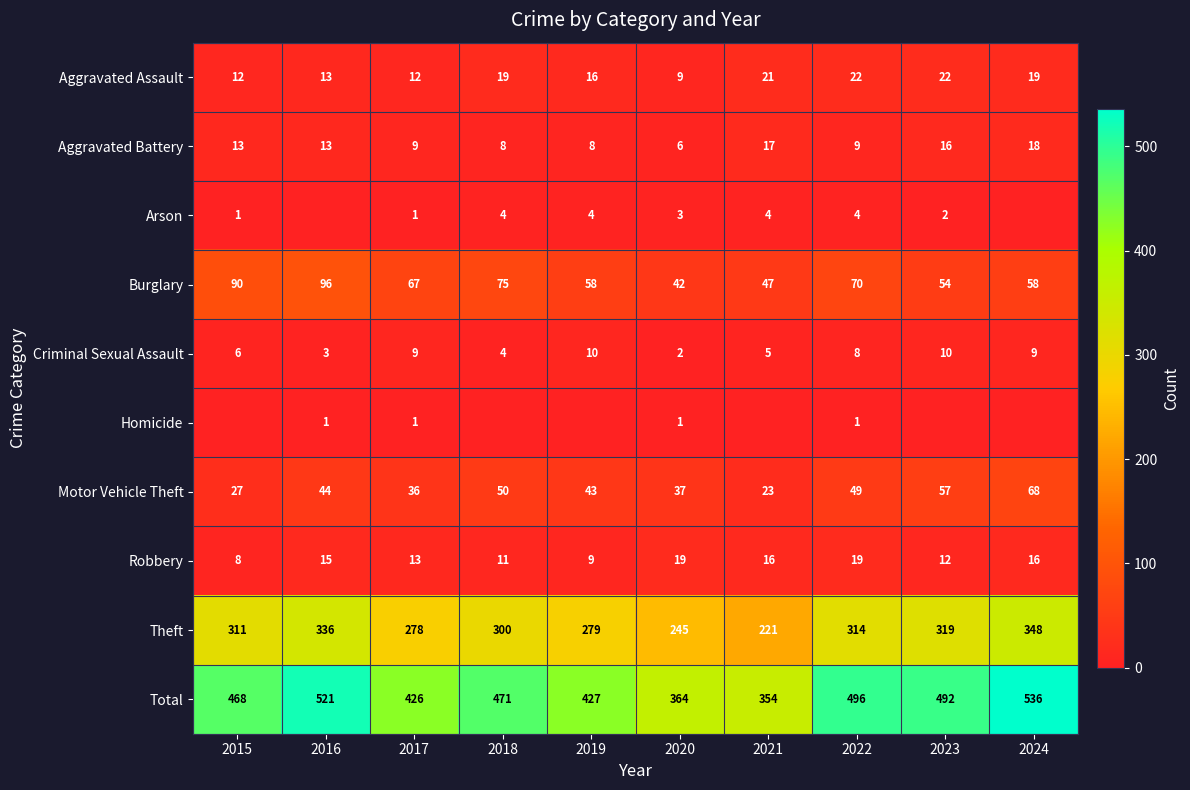

Which series has the widest spread of values?

Total